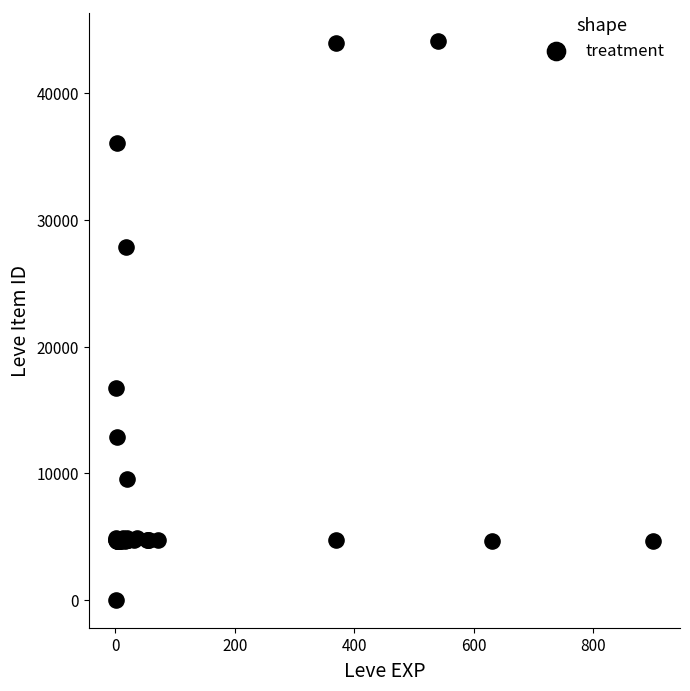

What Y value in the scatter plot is closest to 22050?

16734